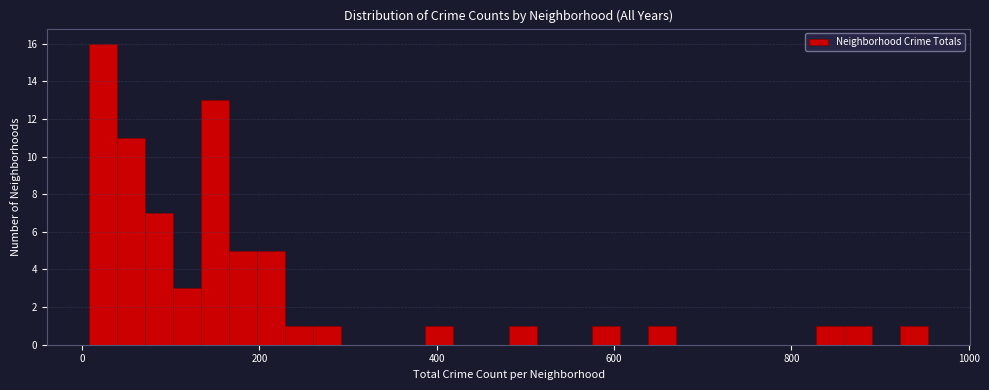

Around what value on the x-axis is the tallest bar? Give the approximate position of its centre, as read against the axis.

20